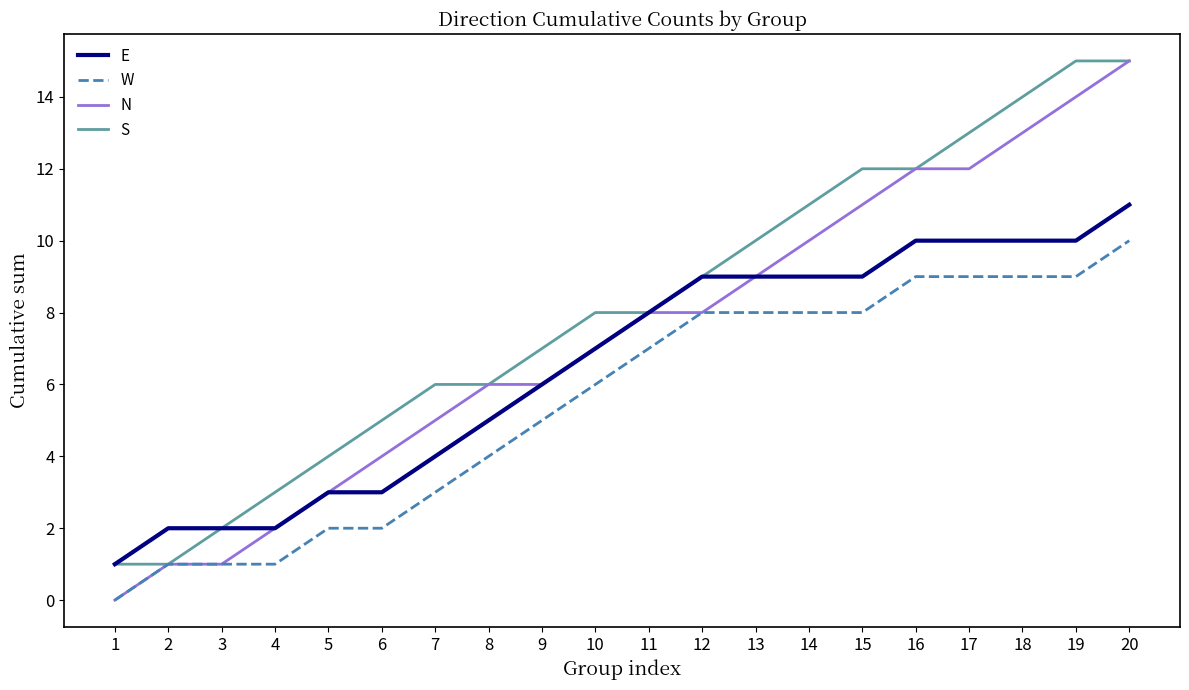

What is the difference between the maximum and minimum values in the W series?

10